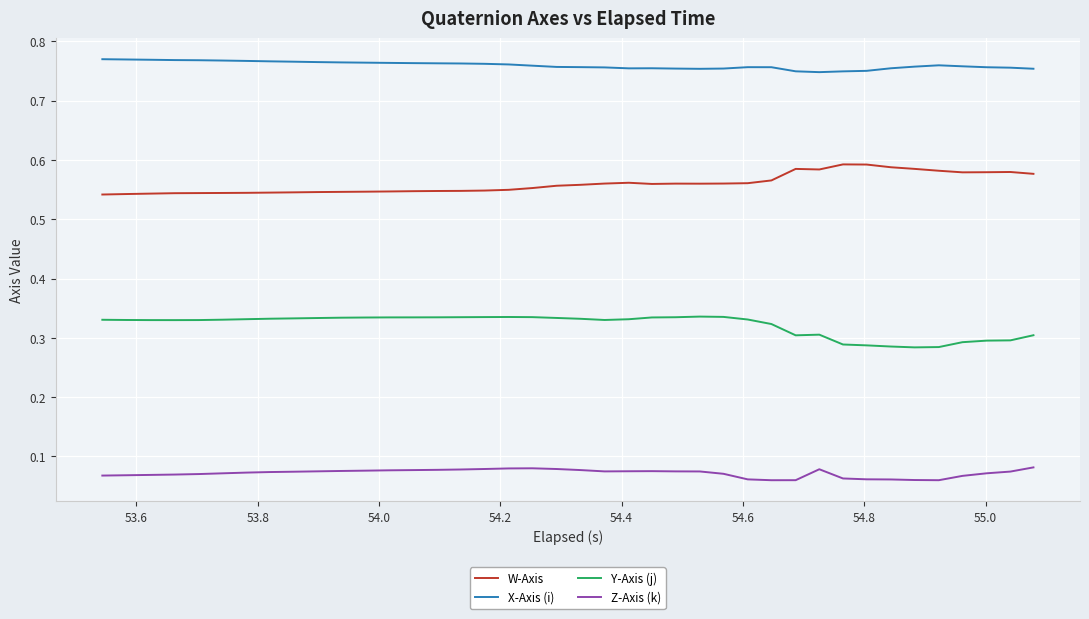

How many series are shown in this chart?

4